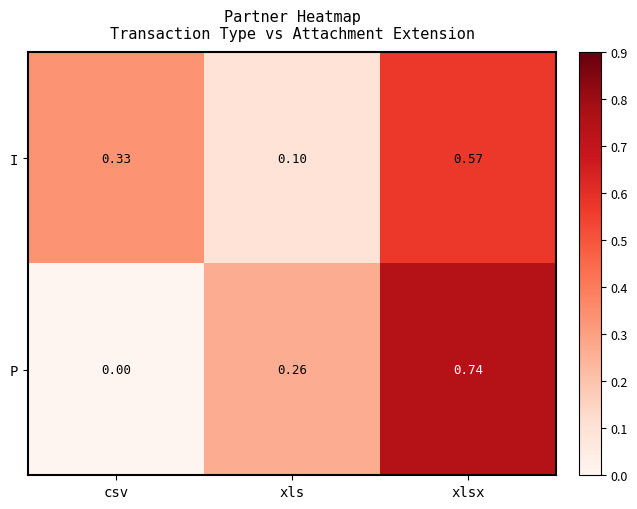

Between xls and xlsx, which series saw the biggest shift?

P